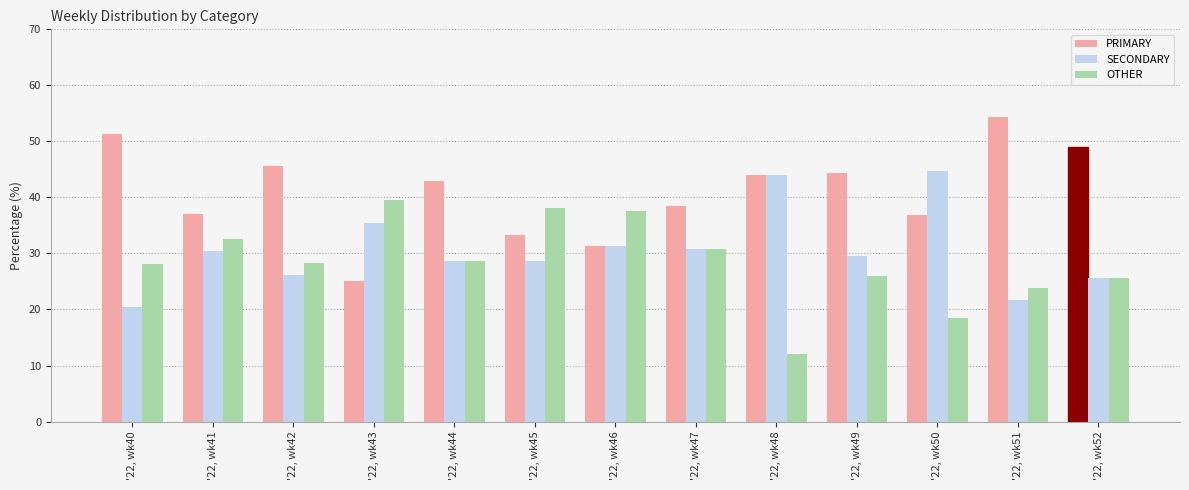

How many bars are there in each group?

3